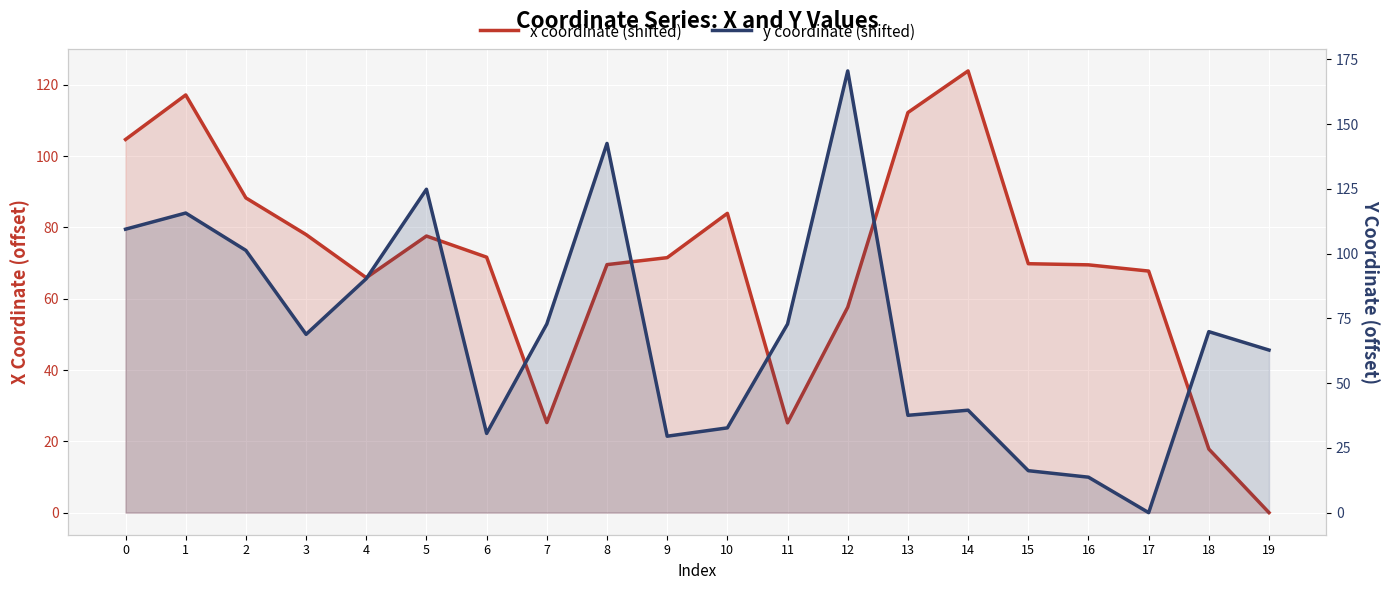

What is the spread (max minus min) of values at 5?

47.3